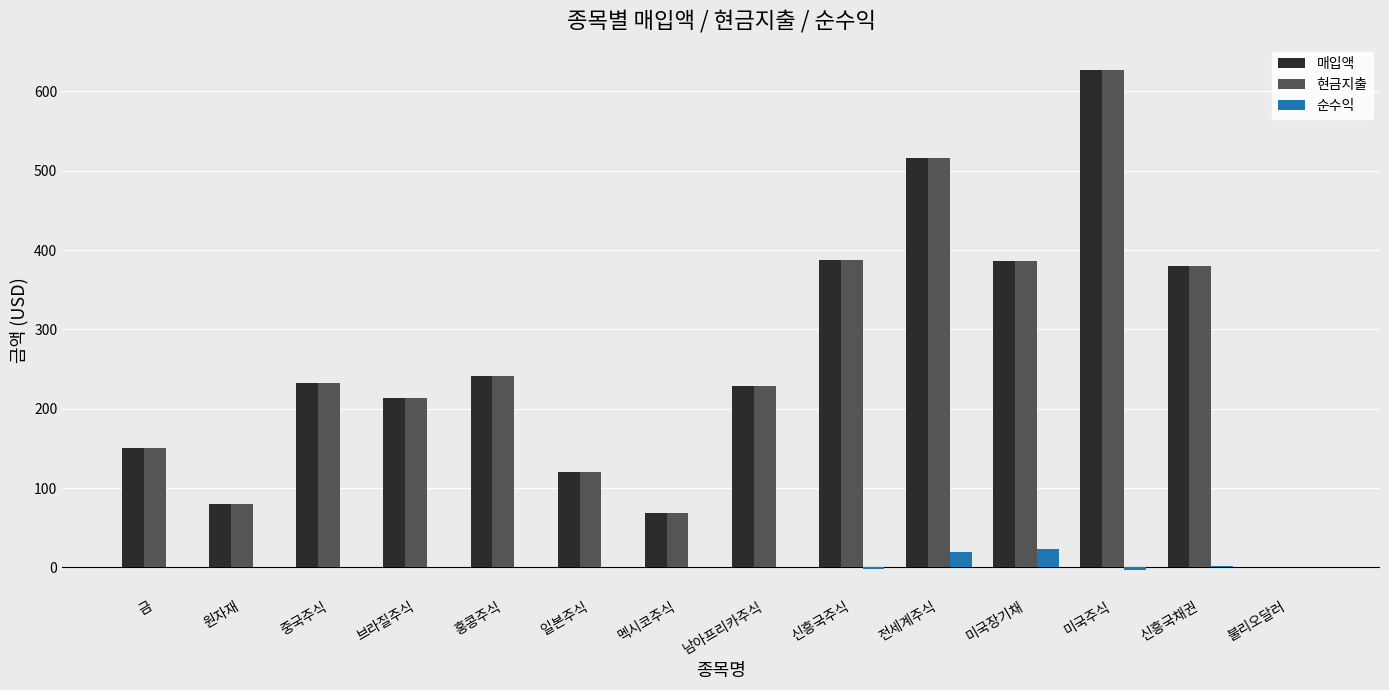

What is the difference between the 순수익 values at 신흥국주식 and 남아프리카주식?

1.9